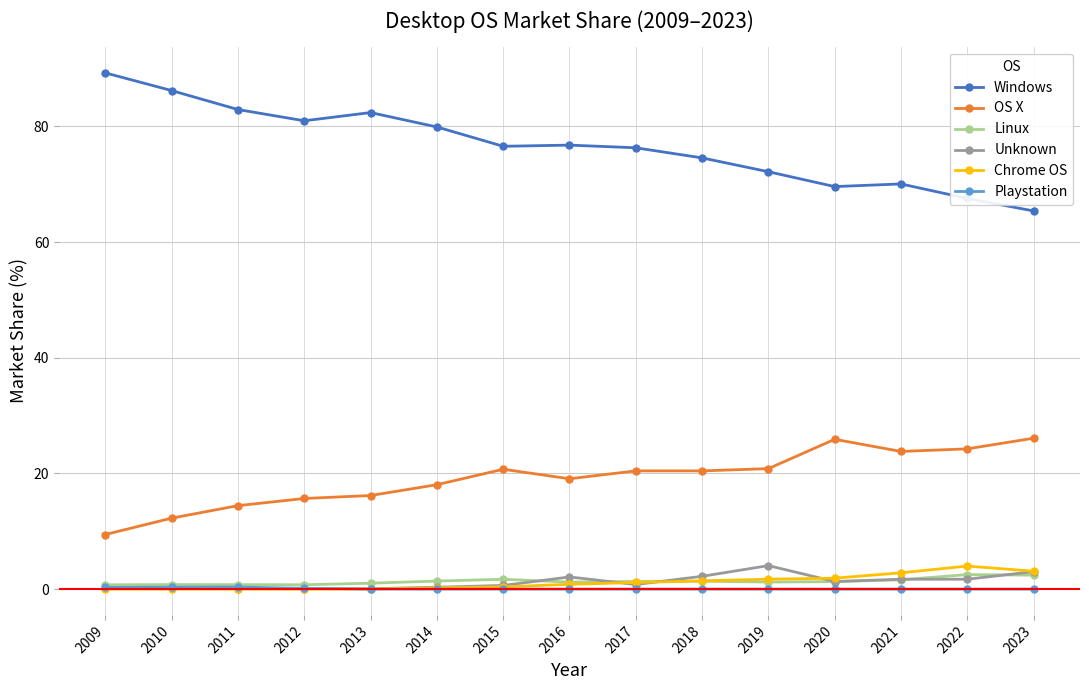

True or false: Chrome OS has more than 0 interior local peaks.

True